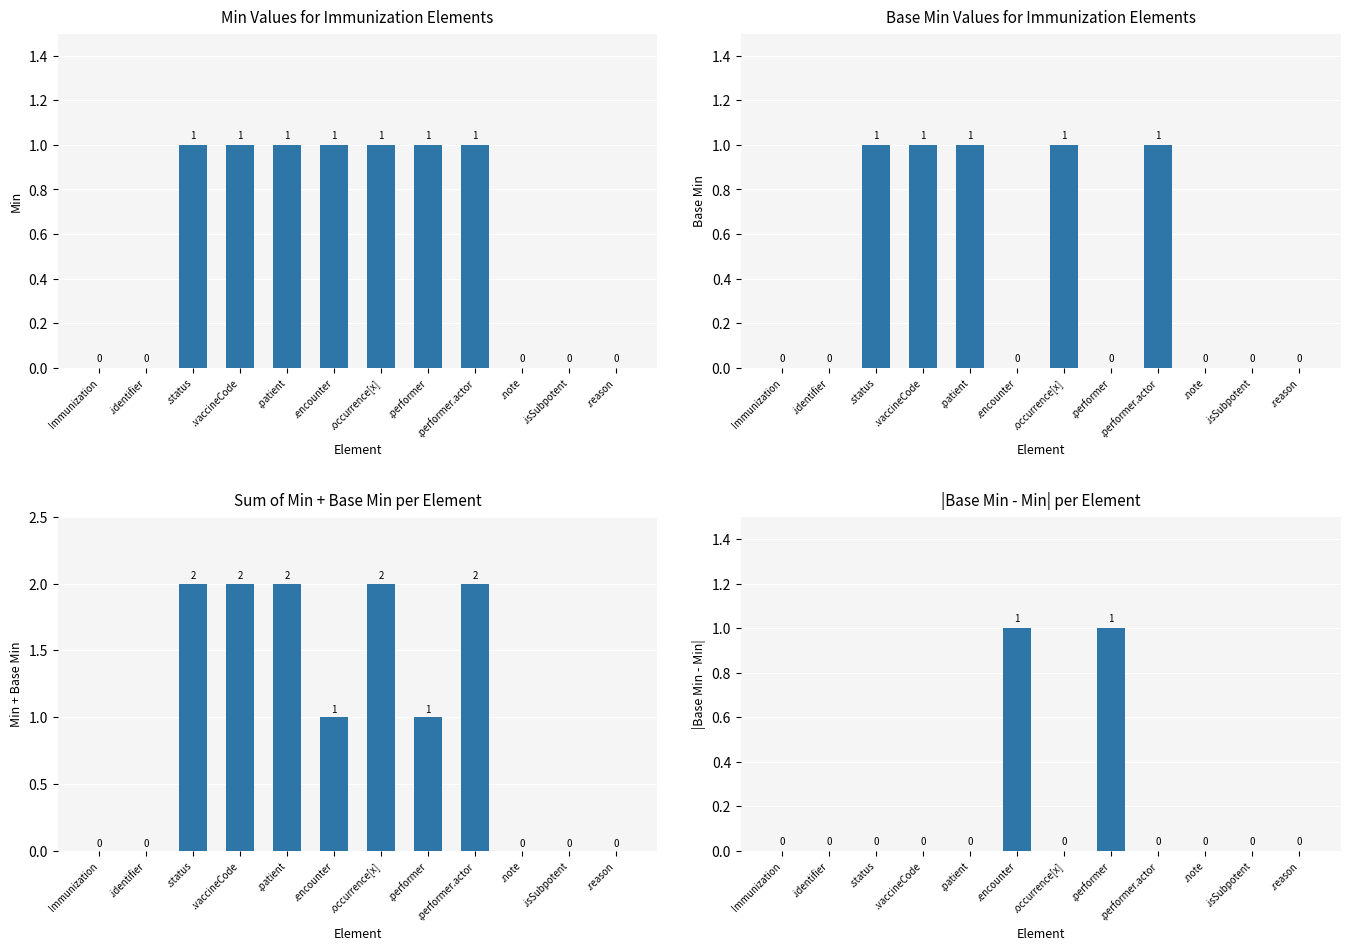

Reading left to right, transcribe all the data shown in this chart.

Min: 0	0	1	1	1	1	1	1	1	0	0	0
Base Min: 0	0	1	1	1	0	1	0	1	0	0	0
Min + Base Min: 0	0	2	2	2	1	2	1	2	0	0	0
|Base Min - Min|: 0	0	0	0	0	1	0	1	0	0	0	0